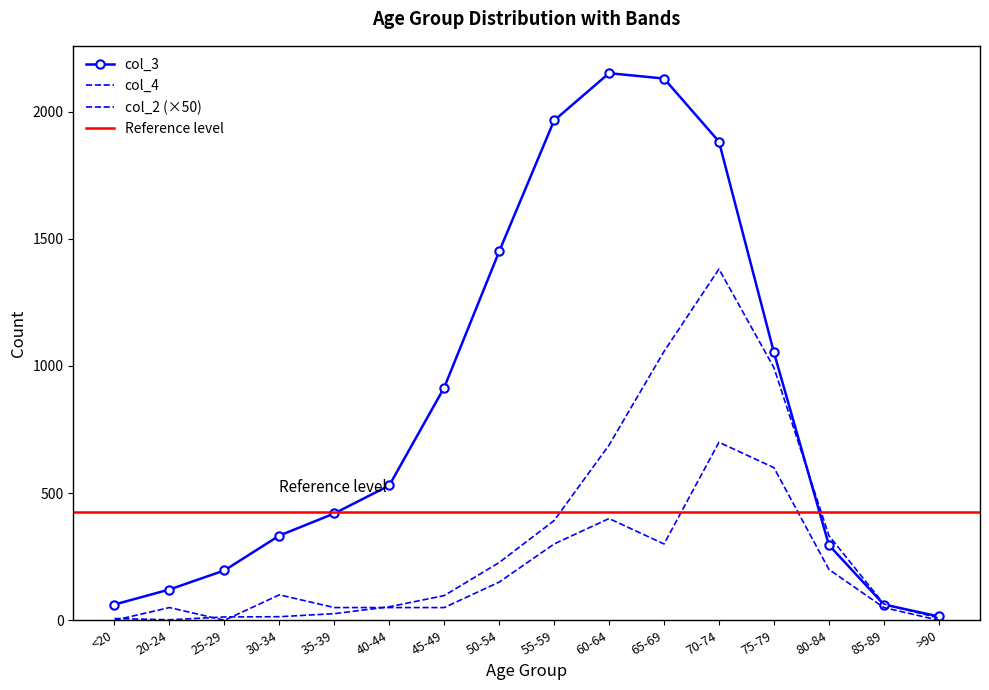

Between 65-69 and >90, which series saw the biggest shift?

col_3